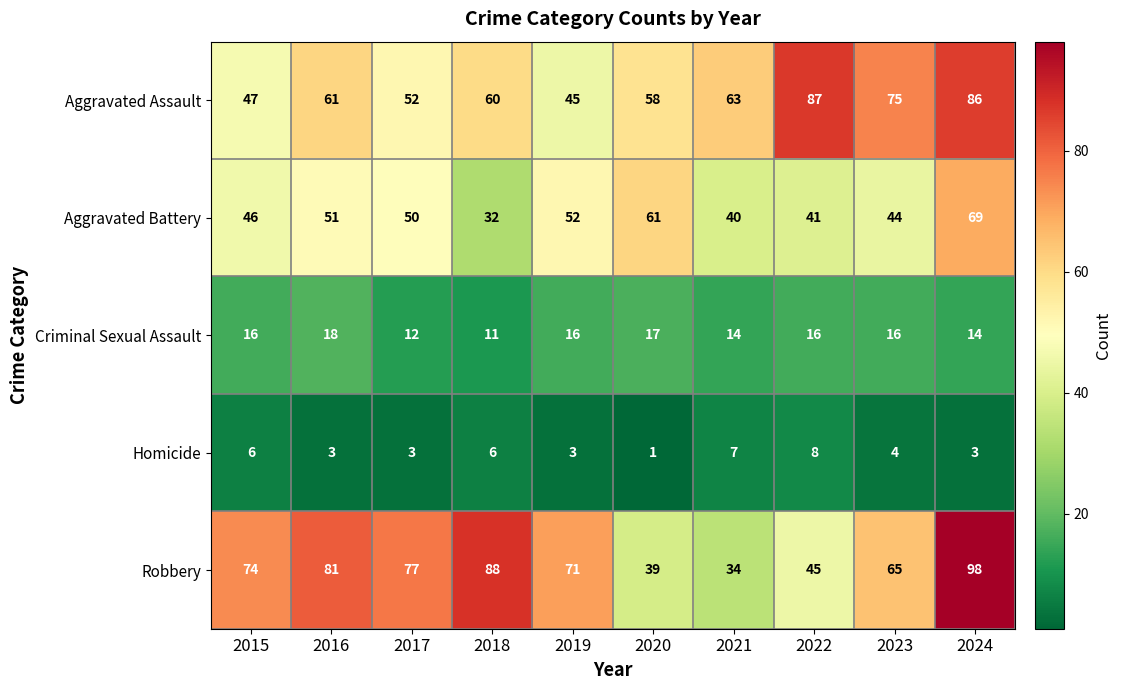

The value of Criminal Sexual Assault at 2022 is 16. True or false?

True